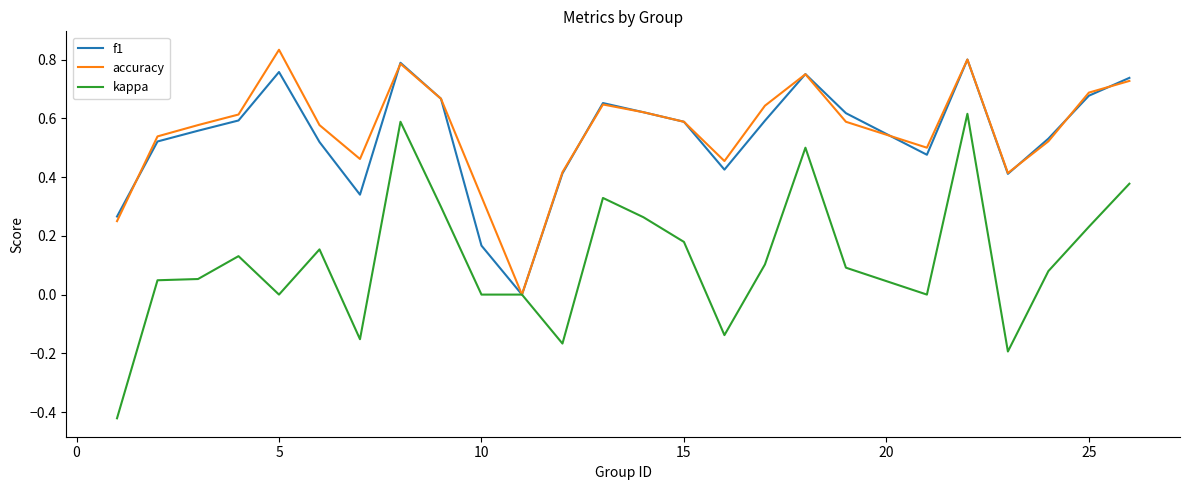

Which series has the widest spread of values?

kappa